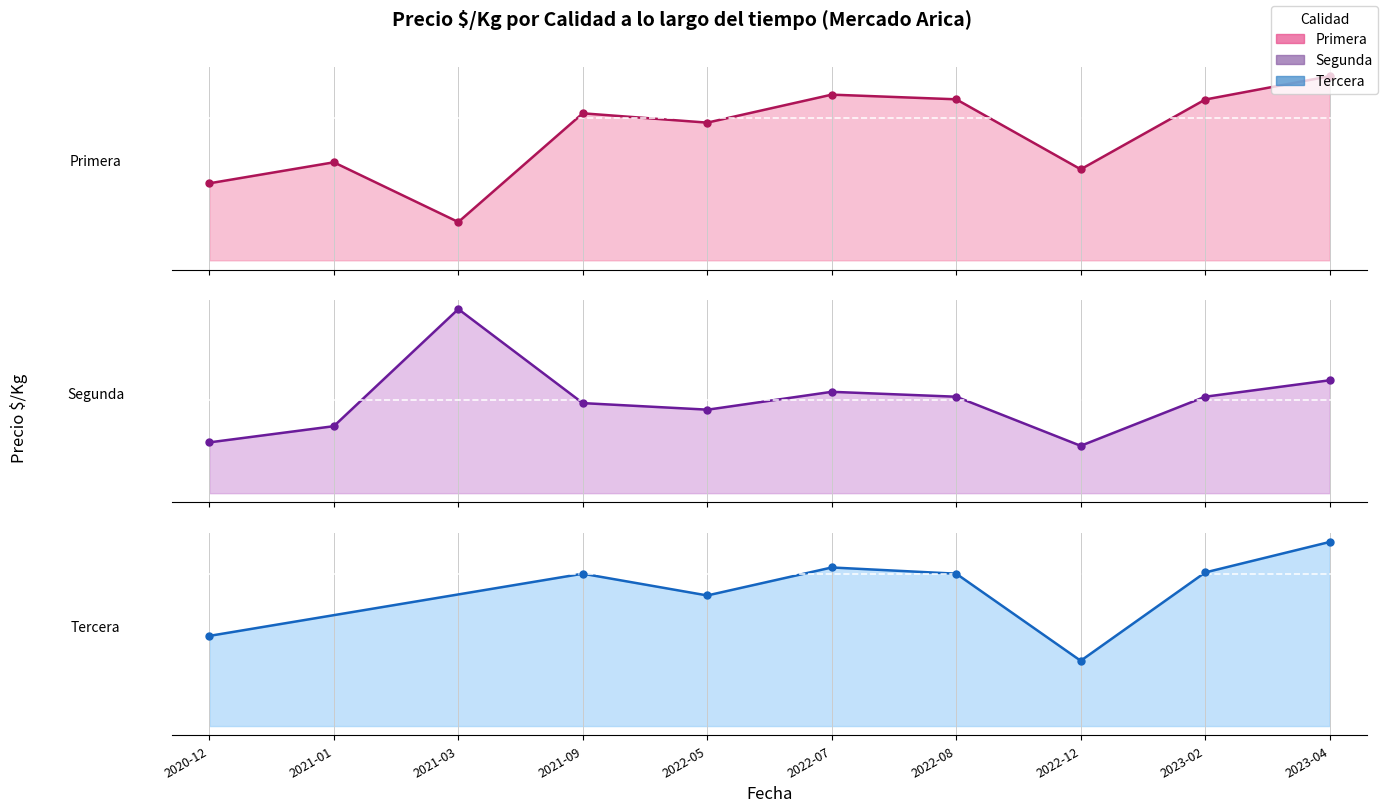

What is the total value across all series at 2021-01?

693